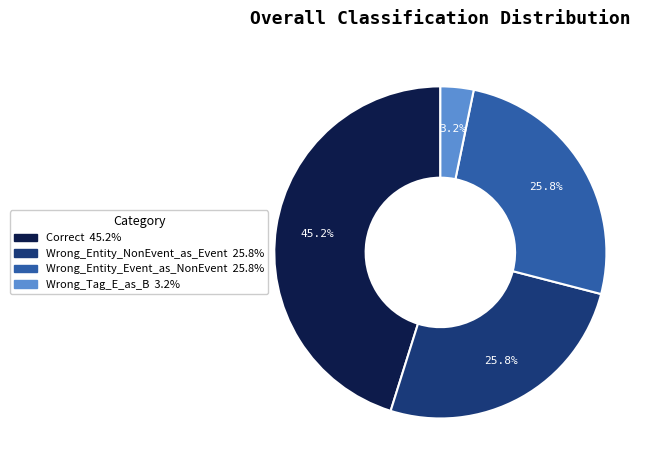

Which category has the smallest portion of the pie?

Wrong_Tag_E_as_B